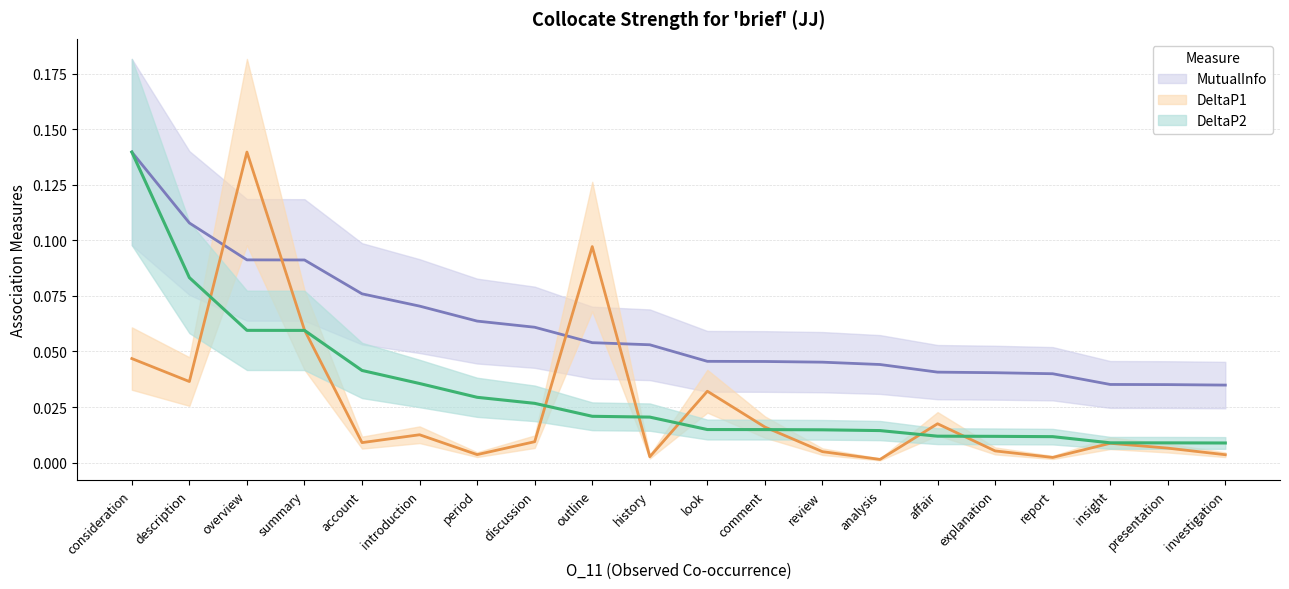

Count the number of data series in this chart.

3